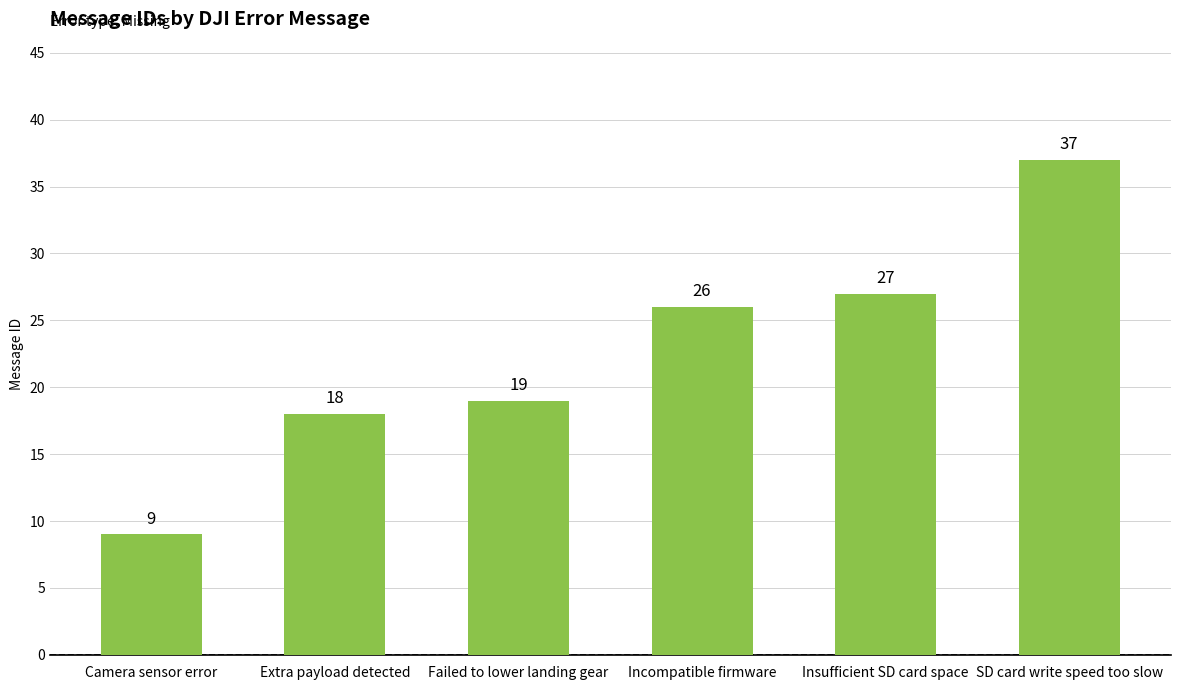

What is the approximate value at Camera sensor error, to the nearest 10?

10